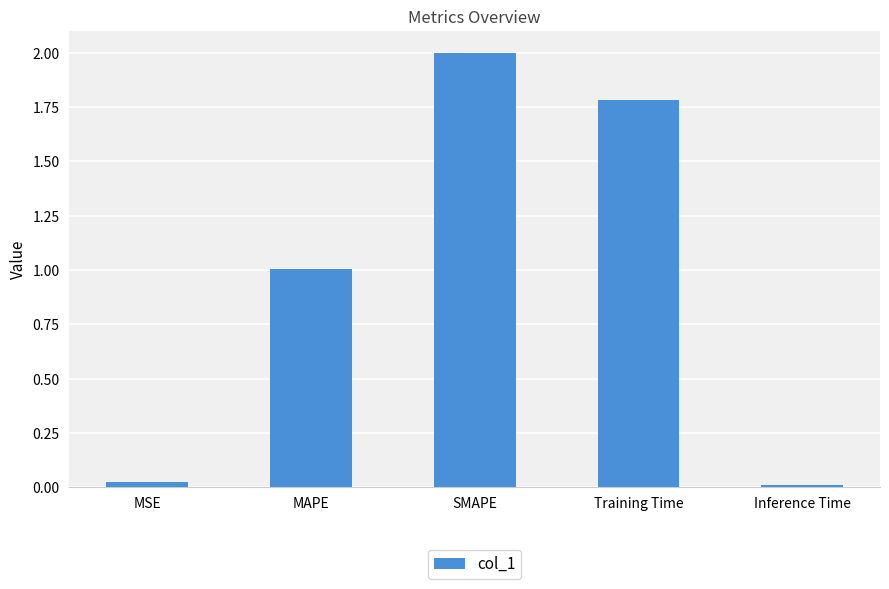

The chart shows a value of 1.8 at Training Time. True or false?

True